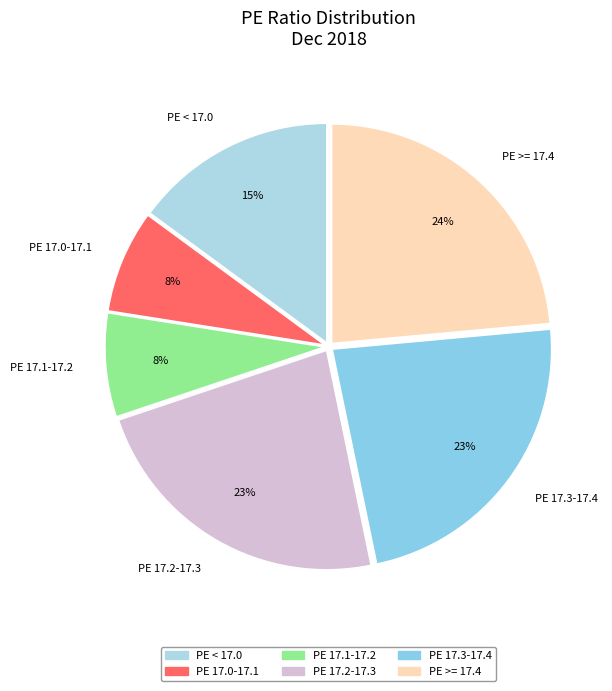

What is the ratio of the value at PE < 17.0 to the value at PE >= 17.4?

0.6